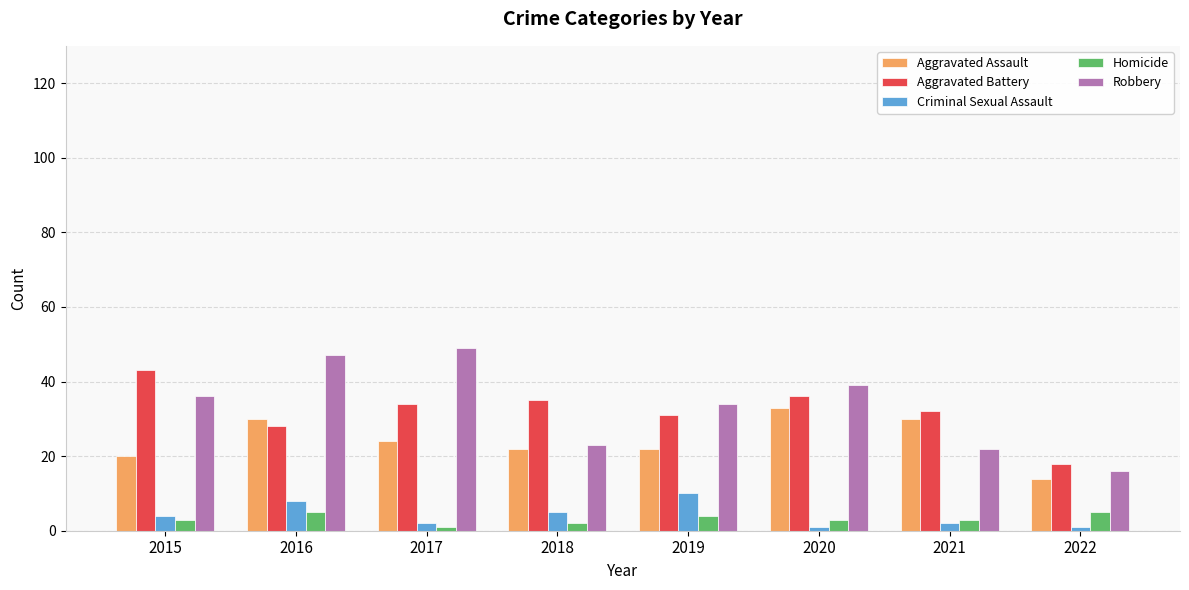

Count the number of data series in this chart.

5